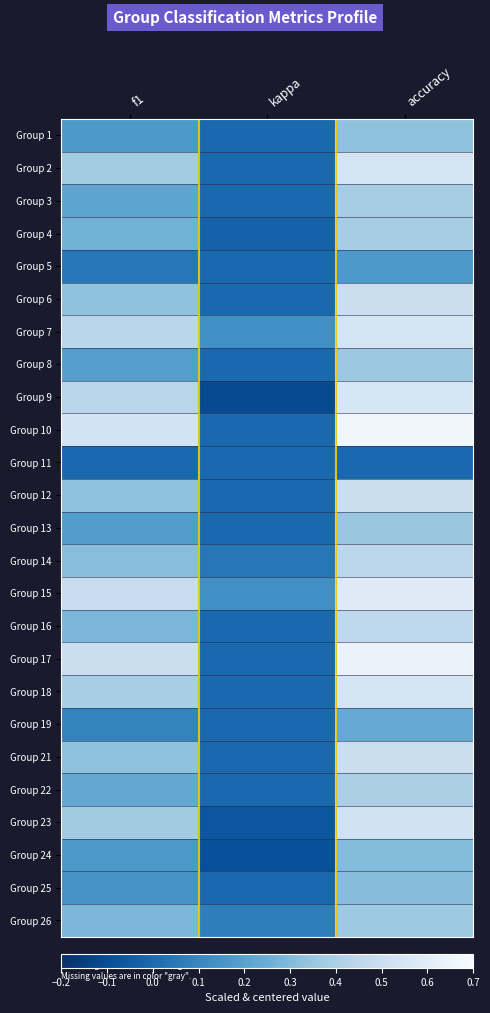

Rank the series by their maximum value, from highest to lowest.

Group 10, Group 17, Group 15, Group 9, Group 18, Group 2, Group 7, Group 23, Group 6, Group 12, Group 21, Group 16, Group 14, Group 22, Group 4, Group 3, Group 26, Group 8, Group 13, Group 1, Group 25, Group 24, Group 19, Group 5, Group 11